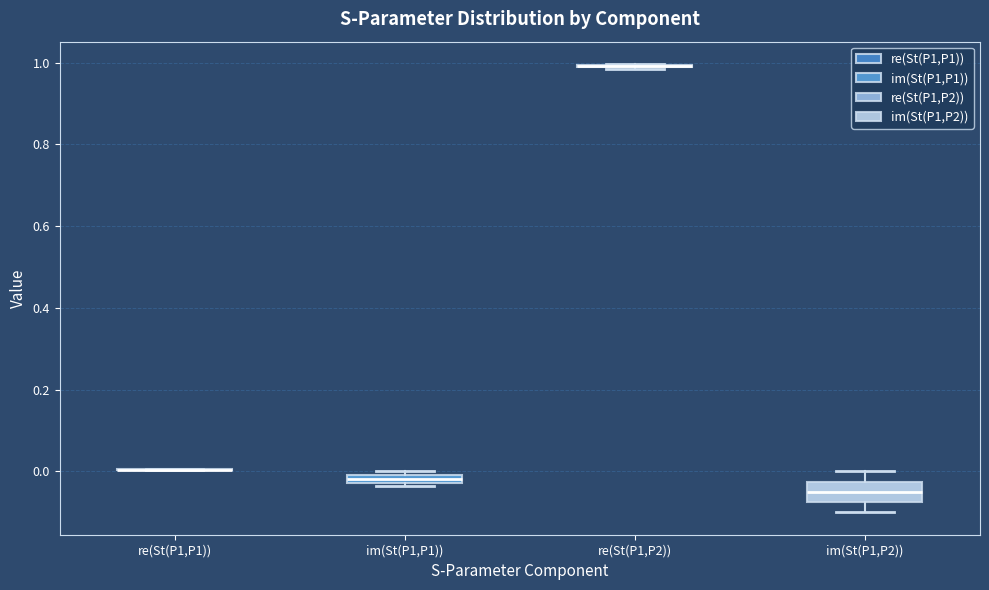

Comparing the boxes themselves (not the whiskers), which one is the tallest?

im(St(P1,P2))